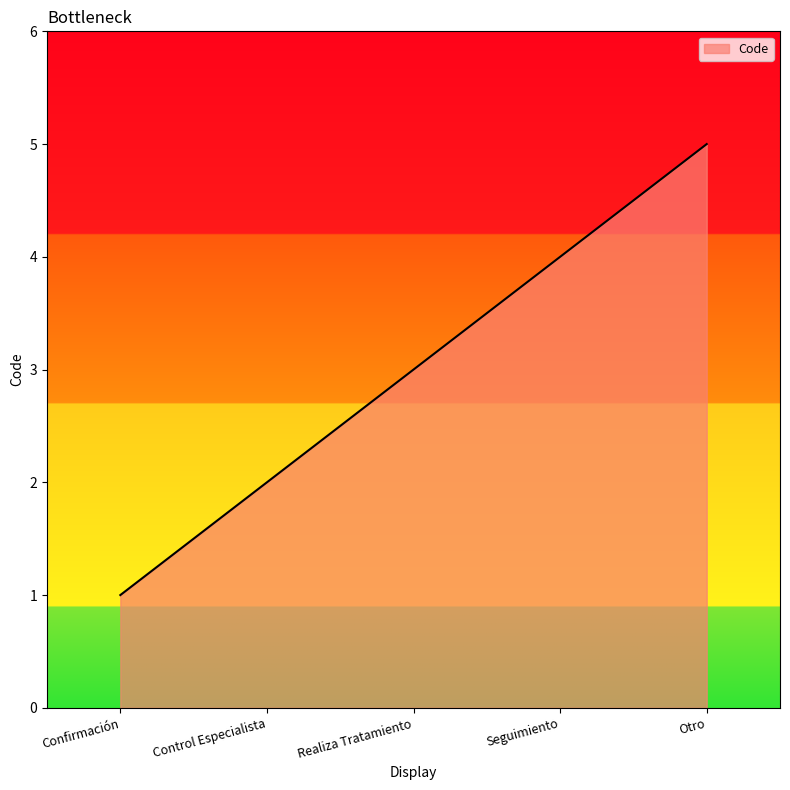

What is the change in value from Realiza Tratamiento to Otro?

+2